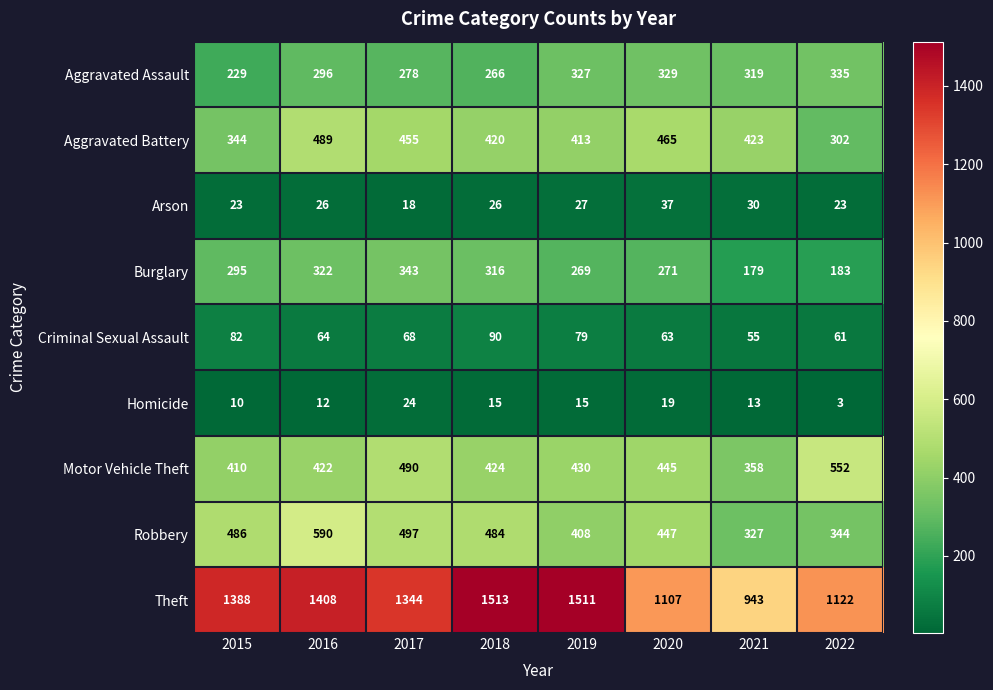

What is the total value across all series at 2015?

3267